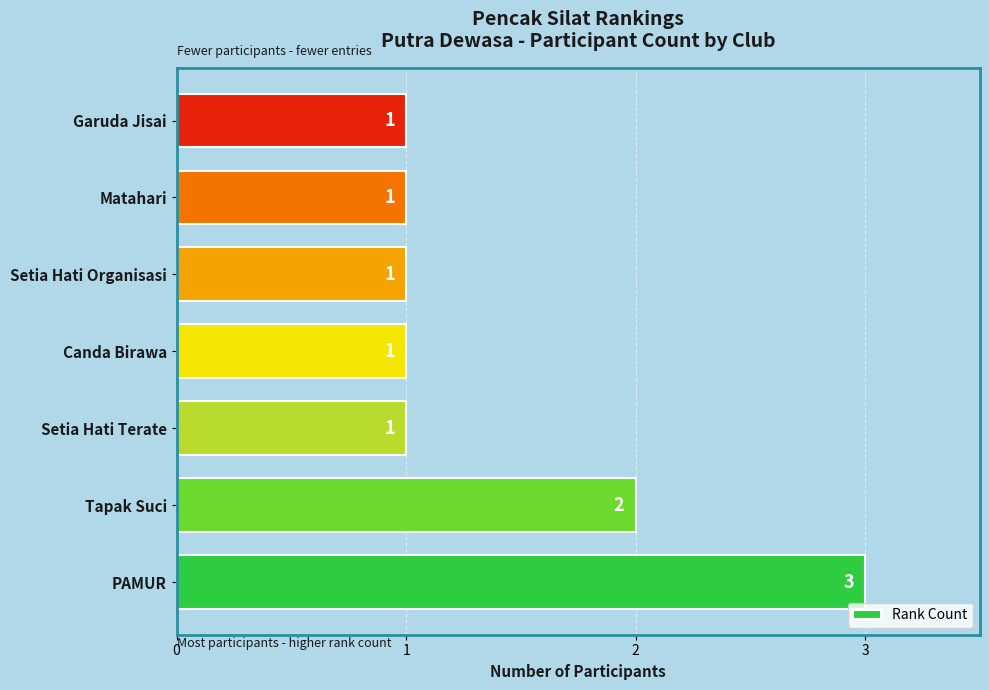

What is the average value?

1